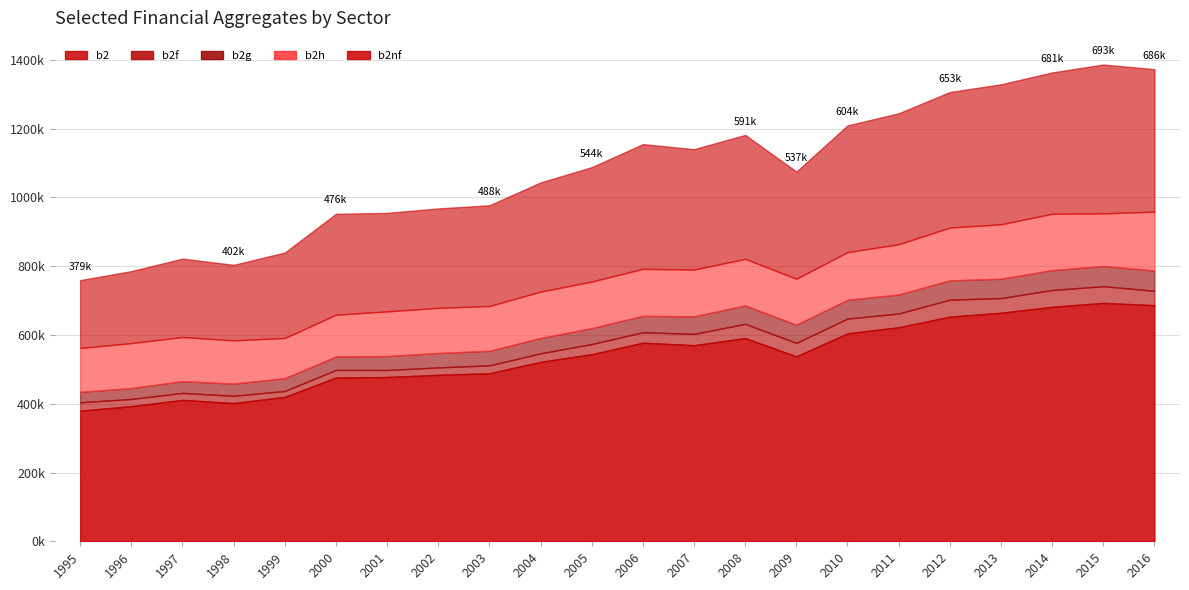

True or false: b2f has more than 2 interior local peaks.

True